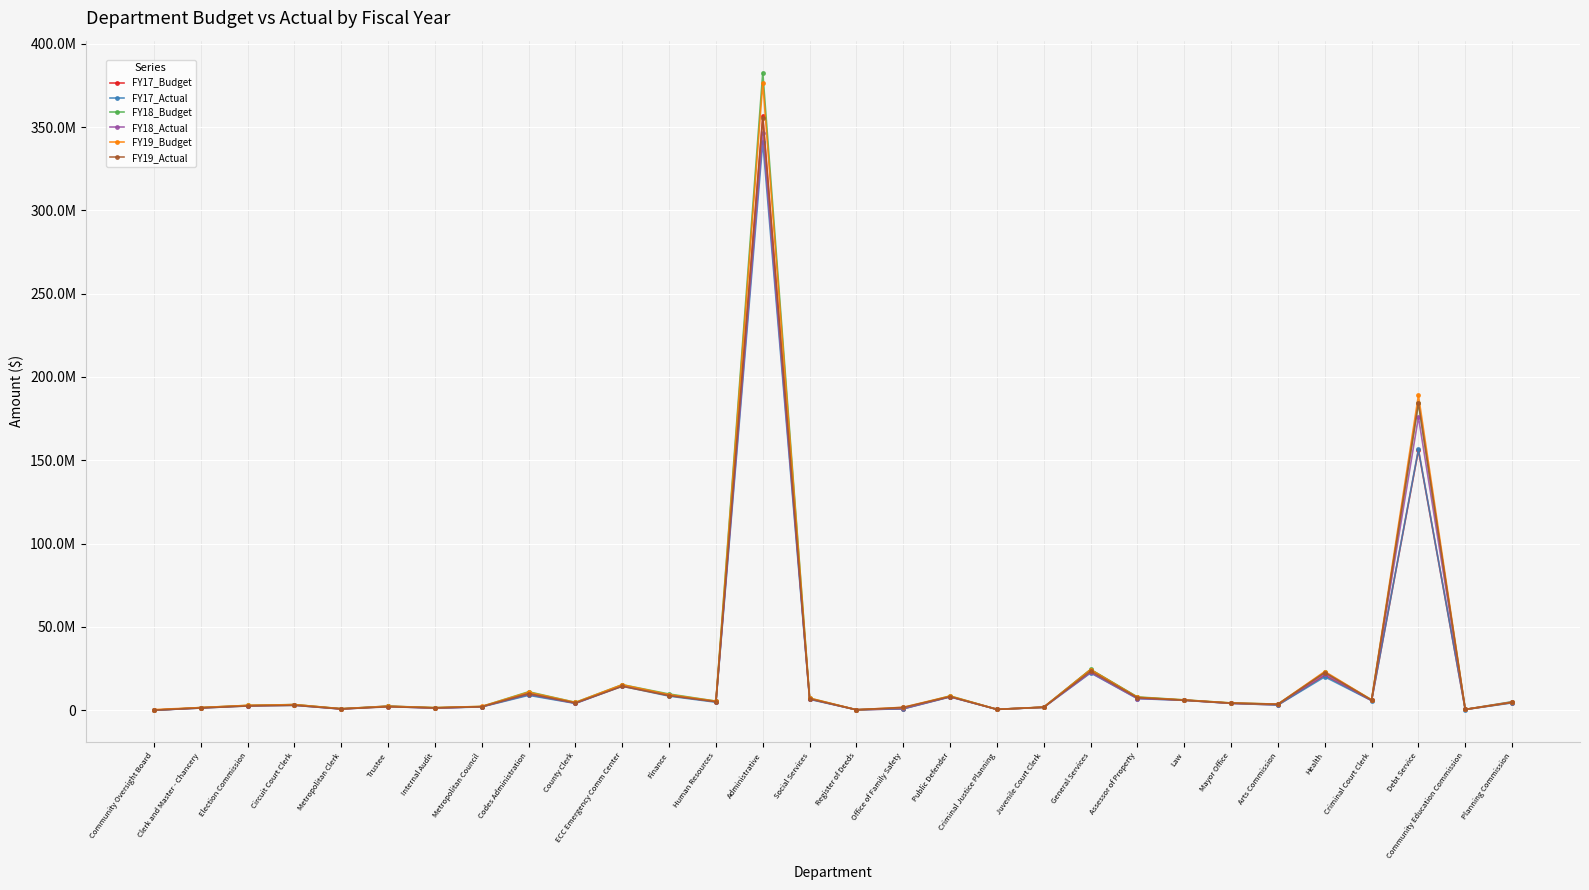

What are all the series names shown in the legend?

FY17_Budget, FY17_Actual, FY18_Budget, FY18_Actual, FY19_Budget, FY19_Actual